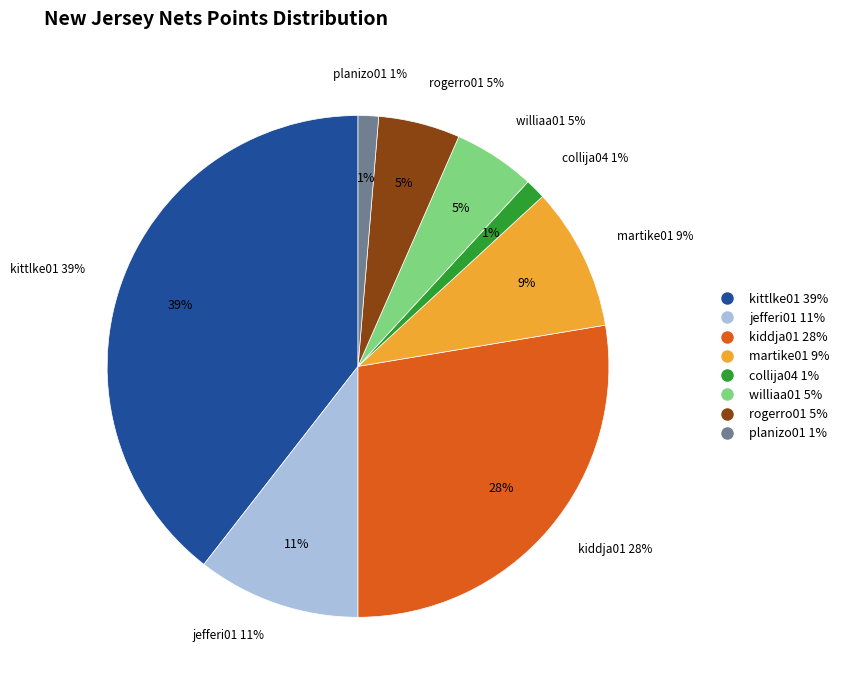

To the nearest percent, what is the difference between the rogerro01 and kittlke01 slice percentages?

34%